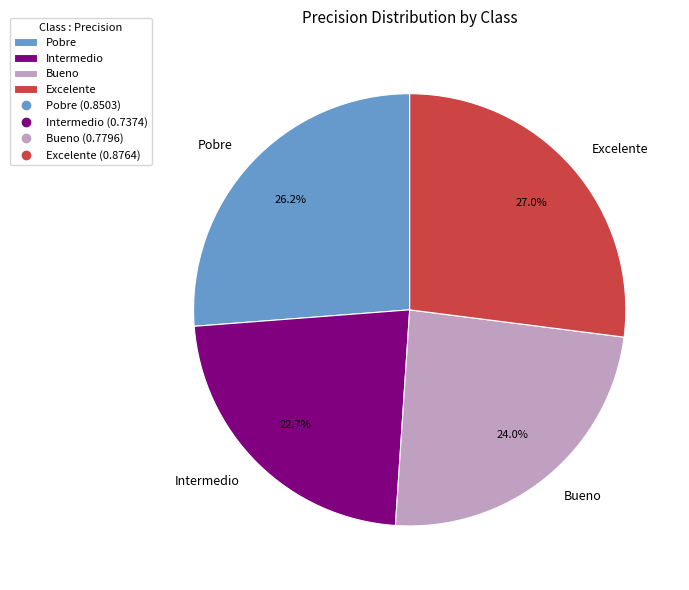

What percentage is NOT represented by Pobre?

73.8%